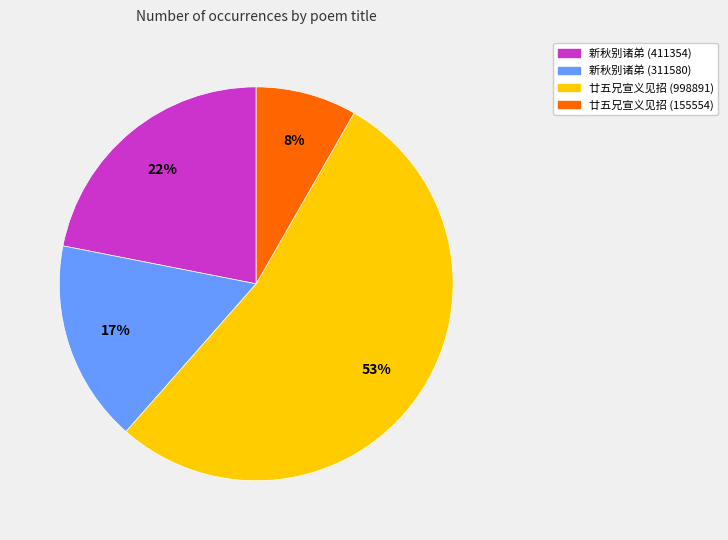

Approximately how many times larger is the value at 新秋别诸弟 (311580) compared to 新秋别诸弟 (411354)?

0.8